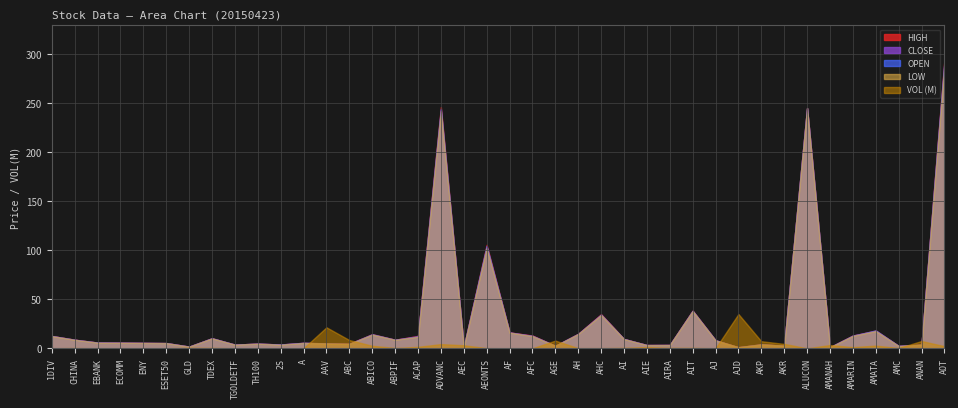

Reading left to right, transcribe all the data shown in this chart.

HIGH: 1DIV=12.6	CHINA=8.8	EBANK=5.9	ECOMM=5.7	ENY=5.5	ESET50=5.3	GLD=1.7	TDEX=10.2	TGOLDETF=3.7	TH100=4.7	2S=3.9	A=5.6	AAV=5.0	ABC=4.7	ABICO=14.4	ABPIF=8.8	ACAP=12.6	ADVANC=246.0	AEC=1.3	AEONTS=105.5	AF=16.2	AFC=13.0	AGE=2.6	AH=14.8	AHC=34.8	AI=9.6	AIE=3.3	AIRA=3.4	AIT=38.5	AJ=8.2	AJD=1.1	AKP=4.1	AKR=2.7	ALUCON=245.0	AMANAH=1.1	AMARIN=13.0	AMATA=18.2	AMC=2.4	ANAN=3.8	AOT=294.0
LOW: 1DIV=12.4	CHINA=8.7	EBANK=5.8	ECOMM=5.7	ENY=5.5	ESET50=5.3	GLD=1.7	TDEX=10.1	TGOLDETF=3.7	TH100=4.7	2S=3.7	A=5.5	AAV=4.9	ABC=4.4	ABICO=14.0	ABPIF=8.7	ACAP=11.8	ADVANC=242.0	AEC=1.2	AEONTS=102.5	AF=16.0	AFC=12.5	AGE=2.5	AH=14.6	AHC=34.0	AI=9.4	AIE=3.3	AIRA=3.3	AIT=38.0	AJ=8.1	AJD=1.1	AKP=3.8	AKR=2.6	ALUCON=245.0	AMANAH=1.1	AMARIN=12.7	AMATA=17.6	AMC=2.4	ANAN=3.6	AOT=289.0
CLOSE: 1DIV=12.5	CHINA=8.7	EBANK=5.8	ECOMM=5.7	ENY=5.5	ESET50=5.3	GLD=1.7	TDEX=10.1	TGOLDETF=3.7	TH100=4.7	2S=3.8	A=5.5	AAV=4.9	ABC=4.5	ABICO=14.0	ABPIF=8.7	ACAP=12.4	ADVANC=243.0	AEC=1.2	AEONTS=104.0	AF=16.2	AFC=12.8	AGE=2.5	AH=14.7	AHC=34.5	AI=9.4	AIE=3.3	AIRA=3.4	AIT=38.0	AJ=8.1	AJD=1.1	AKP=3.9	AKR=2.6	ALUCON=245.0	AMANAH=1.1	AMARIN=13.0	AMATA=17.8	AMC=2.4	ANAN=3.7	AOT=291.0
OPEN: 1DIV=12.5	CHINA=8.7	EBANK=5.9	ECOMM=5.7	ENY=5.5	ESET50=5.3	GLD=1.7	TDEX=10.2	TGOLDETF=3.7	TH100=4.7	2S=3.9	A=5.6	AAV=5.0	ABC=4.5	ABICO=14.3	ABPIF=8.7	ACAP=11.9	ADVANC=244.0	AEC=1.2	AEONTS=104.0	AF=16.0	AFC=12.5	AGE=2.6	AH=14.6	AHC=34.0	AI=9.5	AIE=3.3	AIRA=3.3	AIT=38.2	AJ=8.2	AJD=1.1	AKP=4.1	AKR=2.7	ALUCON=245.0	AMANAH=1.1	AMARIN=12.8	AMATA=18.2	AMC=2.4	ANAN=3.8	AOT=292.0
VOL_scaled: 1DIV=0.0	CHINA=0.3	EBANK=0.0	ECOMM=0.0	ENY=0.0	ESET50=0.0	GLD=0.5	TDEX=0.4	TGOLDETF=0.1	TH100=0.0	2S=0.1	A=0.1	AAV=21.4	ABC=8.4	ABICO=2.5	ABPIF=0.3	ACAP=1.4	ADVANC=4.3	AEC=3.1	AEONTS=0.2	AF=0.0	AFC=0.0	AGE=7.9	AH=0.1	AHC=0.1	AI=0.4	AIE=1.2	AIRA=0.4	AIT=0.4	AJ=0.0	AJD=34.9	AKP=7.2	AKR=4.5	ALUCON=0.0	AMANAH=3.3	AMARIN=1.2	AMATA=2.7	AMC=0.3	ANAN=7.4	AOT=2.1